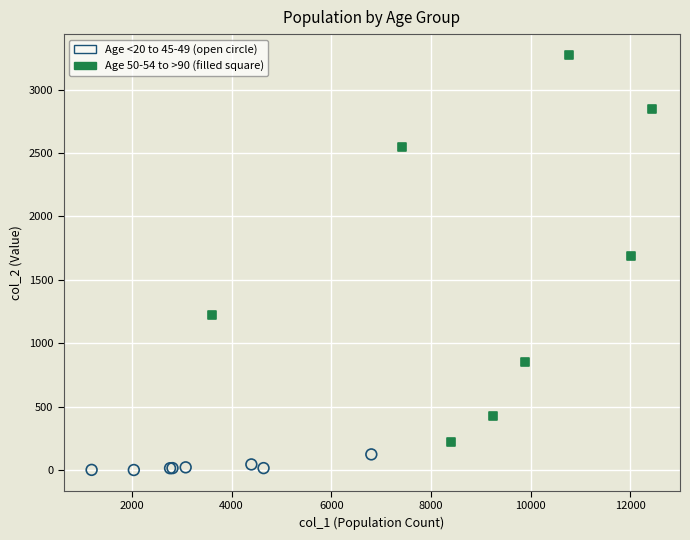

Which series has the largest Y range (max minus min)?

Age 50-54 to >90 (filled square)